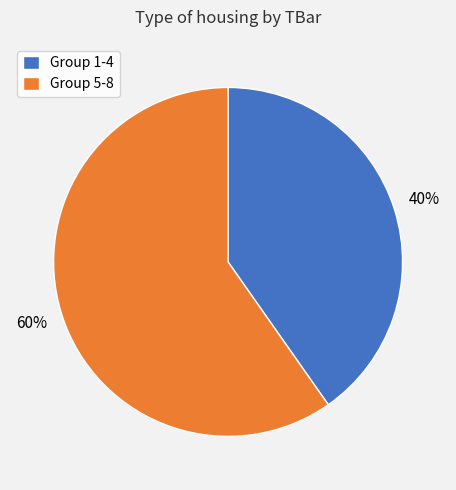

Between Group 1-4 and Group 5-8, which is larger?

Group 5-8